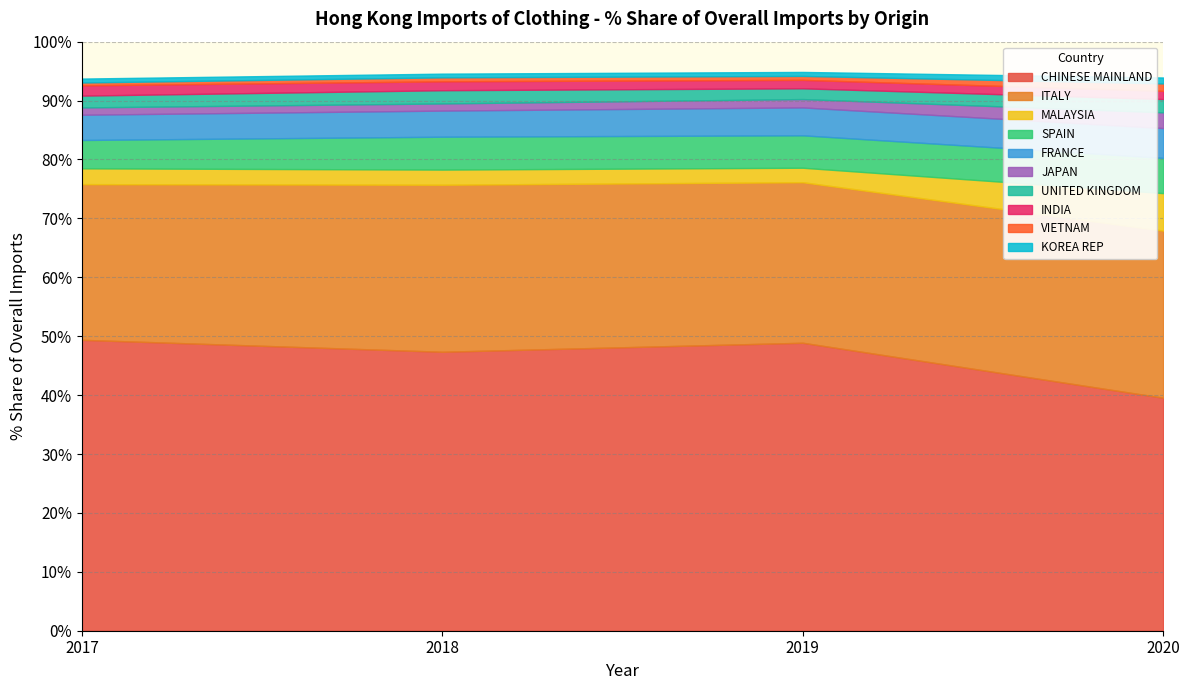

The value of 201912_% Share at JAPAN is 2.5. True or false?

False